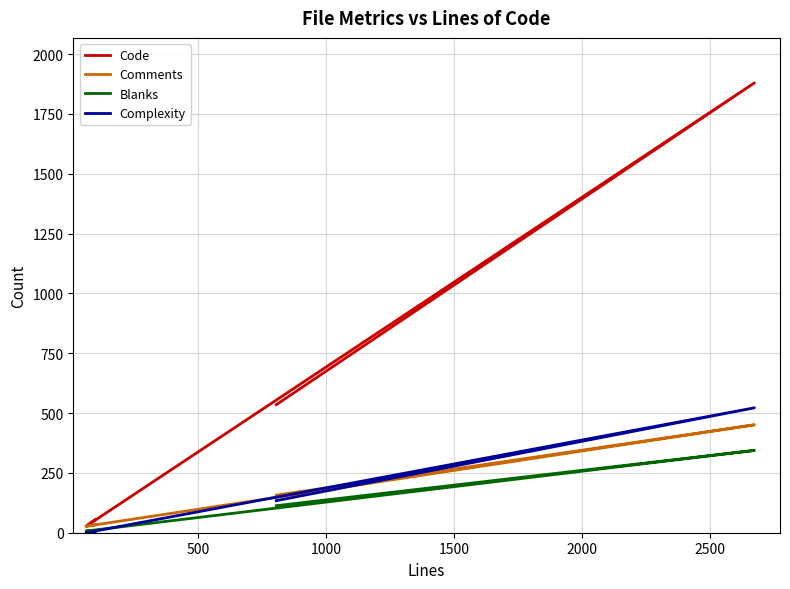

True or false: Comments has more than 1 interior local peaks.

False